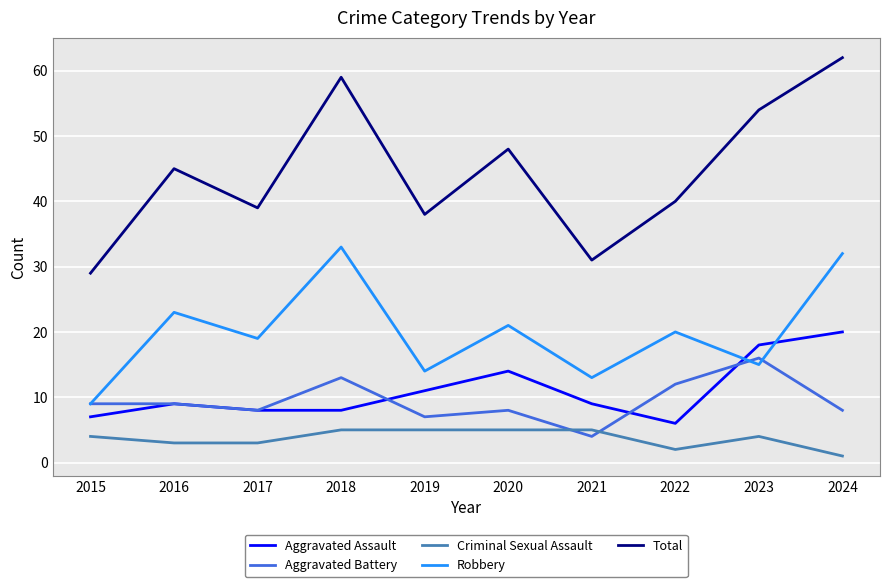

At how many categories does at least one series exceed 47?

4